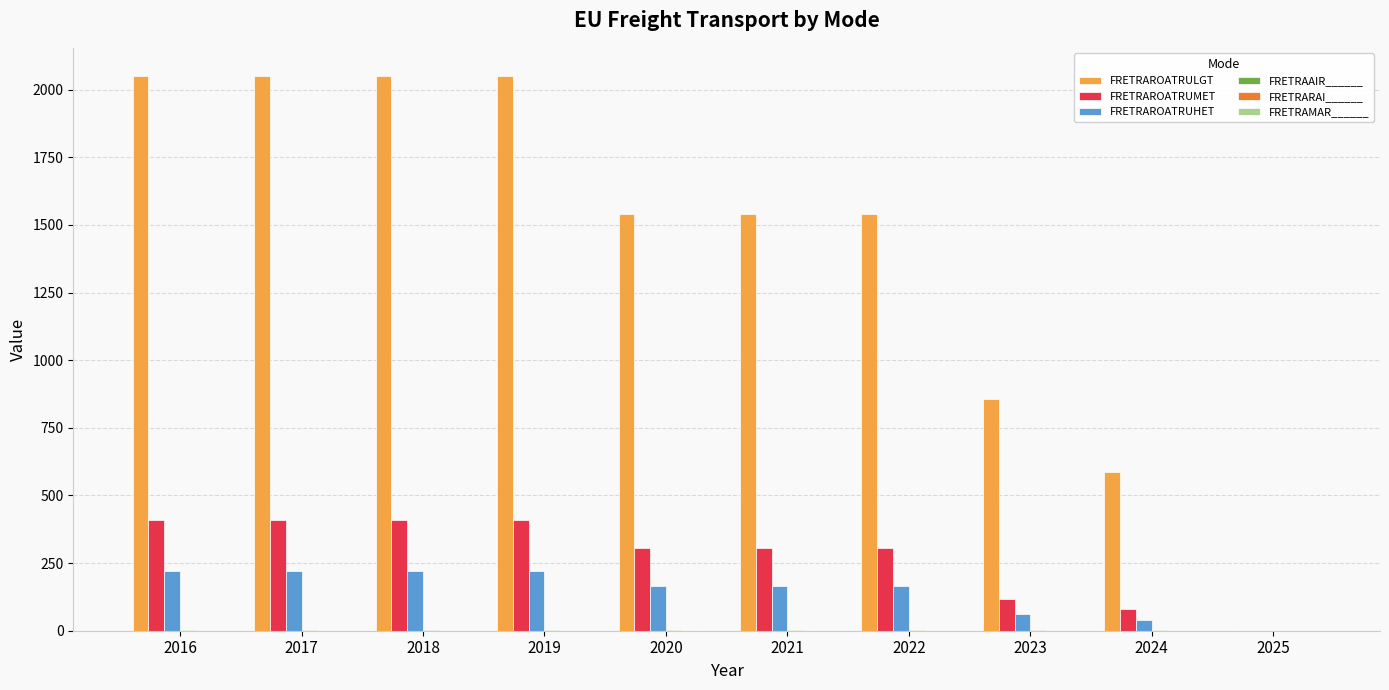

Which series changed the most between 2018 and 2020?

FRETRAROATRULGT